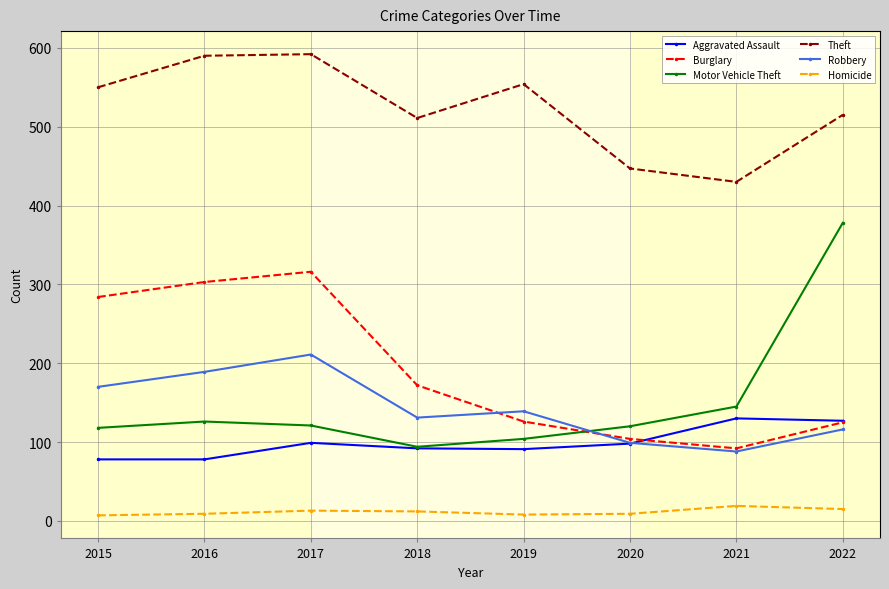

True or false: Theft has more than 1 points higher than both neighbors.

True